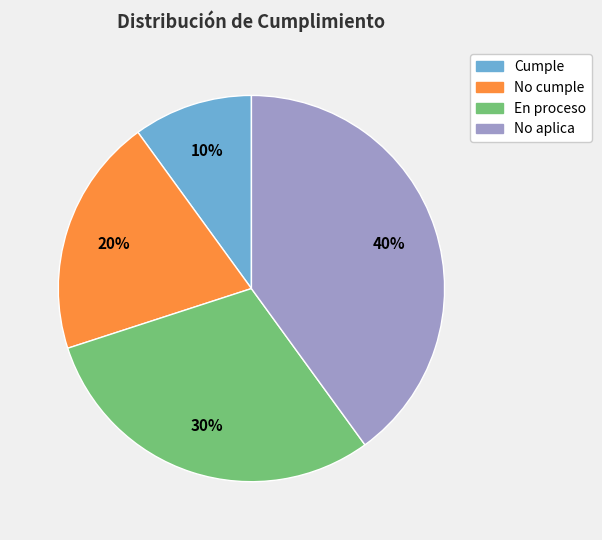

To the nearest percent, what is the average slice percentage?

25%